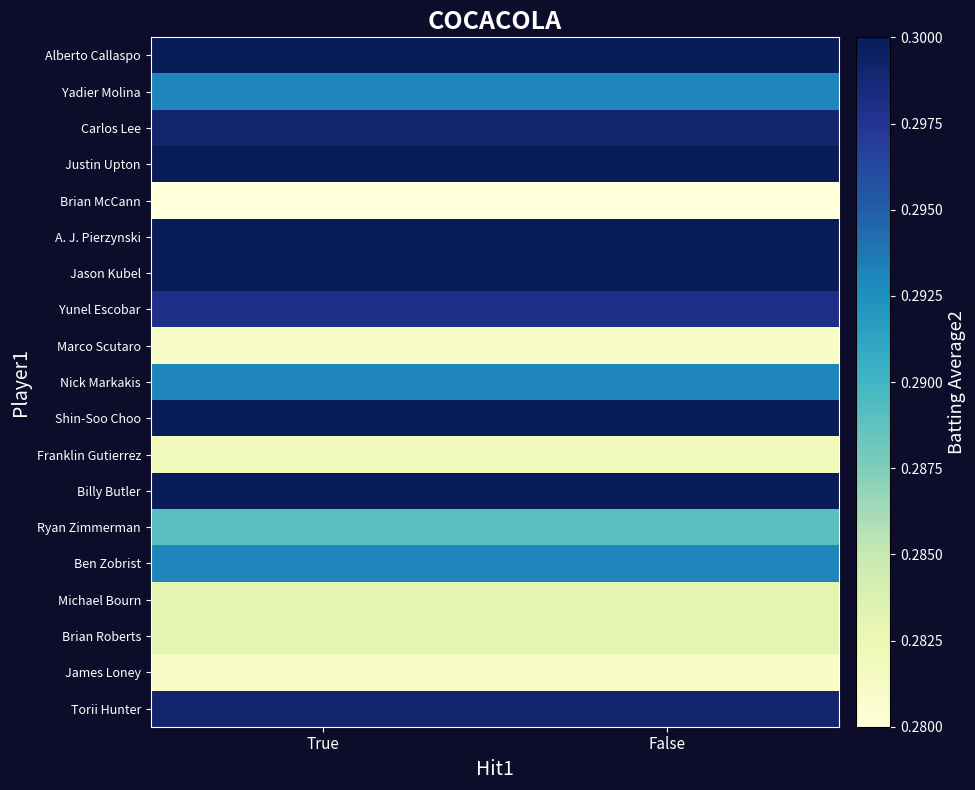

At how many categories does at least one series exceed 0?

2